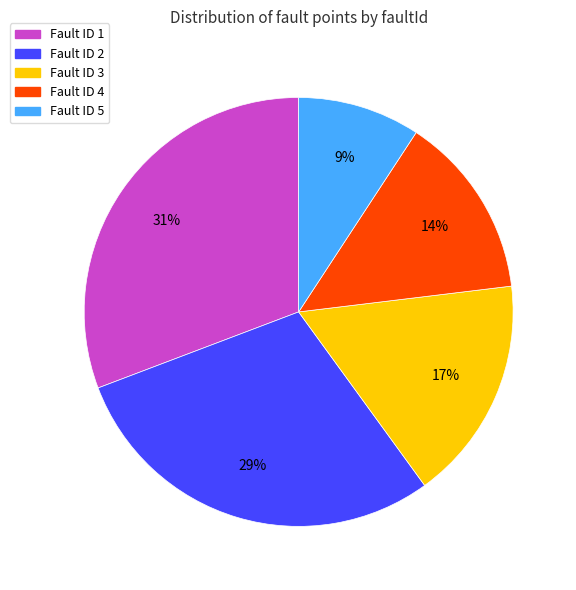

Is there any slice that represents more than half of the pie?

No